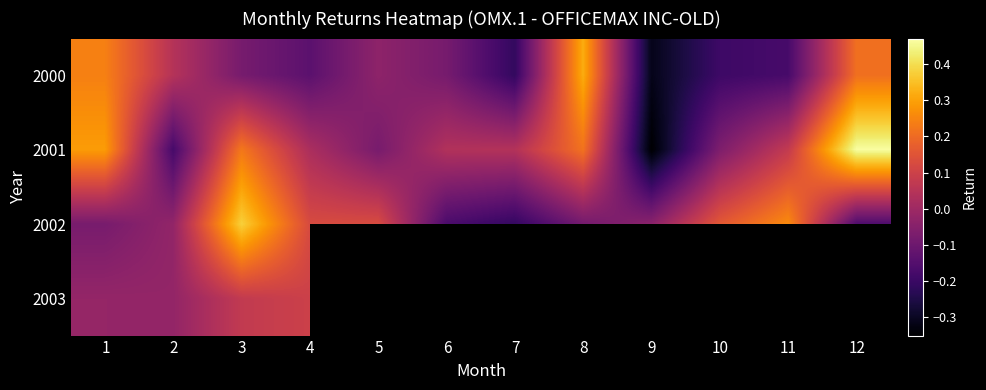

True or false: 2002 has a value of -0.0 at 8.

False